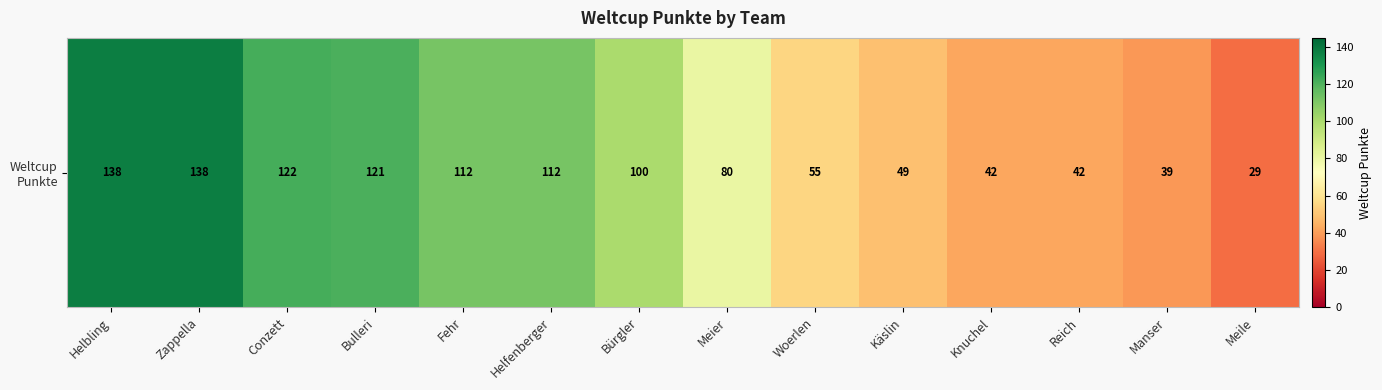

The chart shows a value of 163 at Fehr. True or false?

False